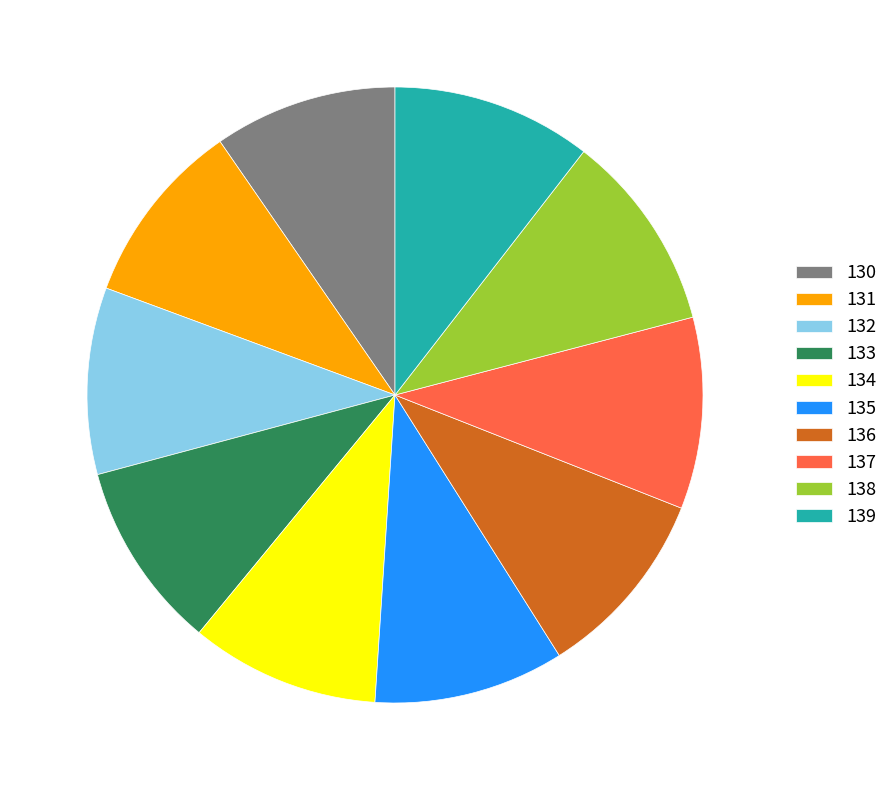

What is the ratio of the value at 132 to the value at 136?

1.0